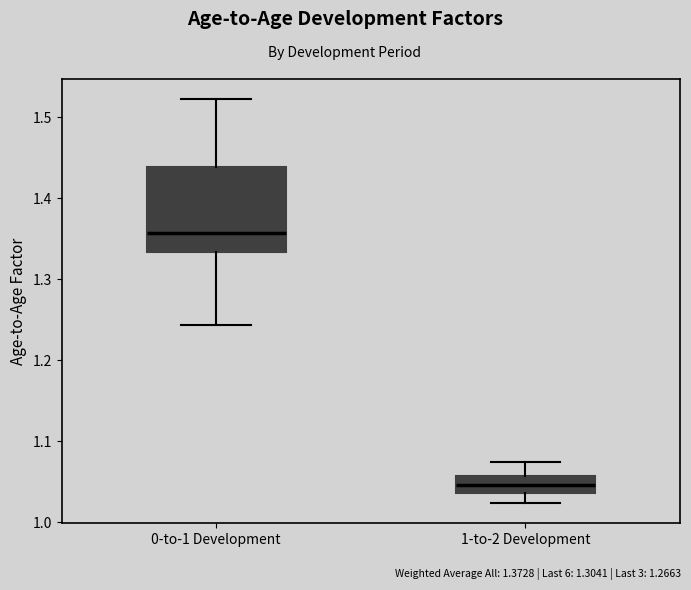

Which box's median line is the highest?

0-to-1 Development